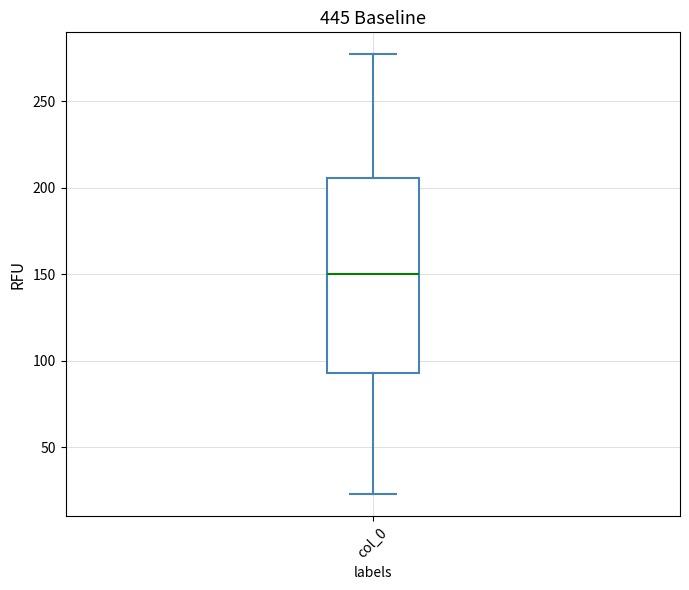

Where is the lower edge of the box for col_0 on the y-axis? The values are not printed on the chart, so give them approximately, as read against the axis.

95